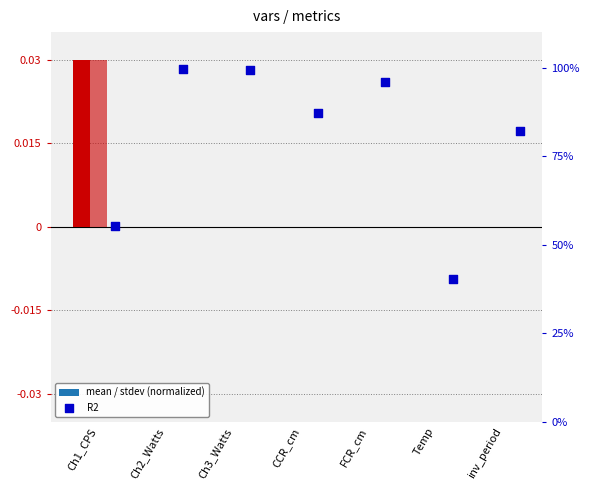

Is the value of stdev at Ch2_Watts greater than the value of mean at FCR_cm?

No